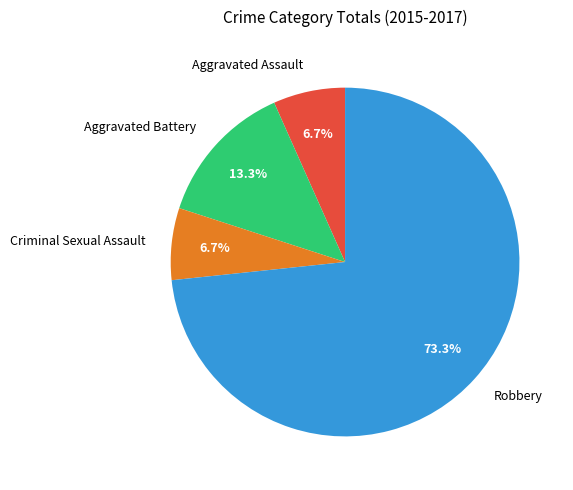

Between Aggravated Assault and Aggravated Battery, which is larger?

Aggravated Battery